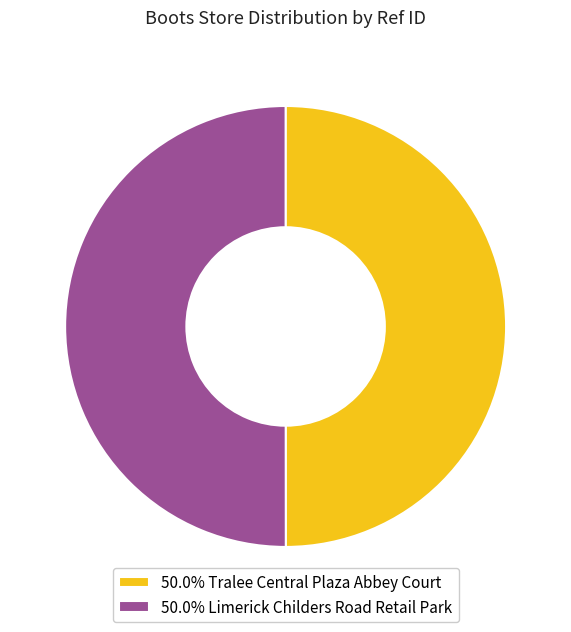

What is the ratio of the value at 50.0% Tralee Central Plaza Abbey Court to the value at 50.0% Limerick Childers Road Retail Park?

1.0